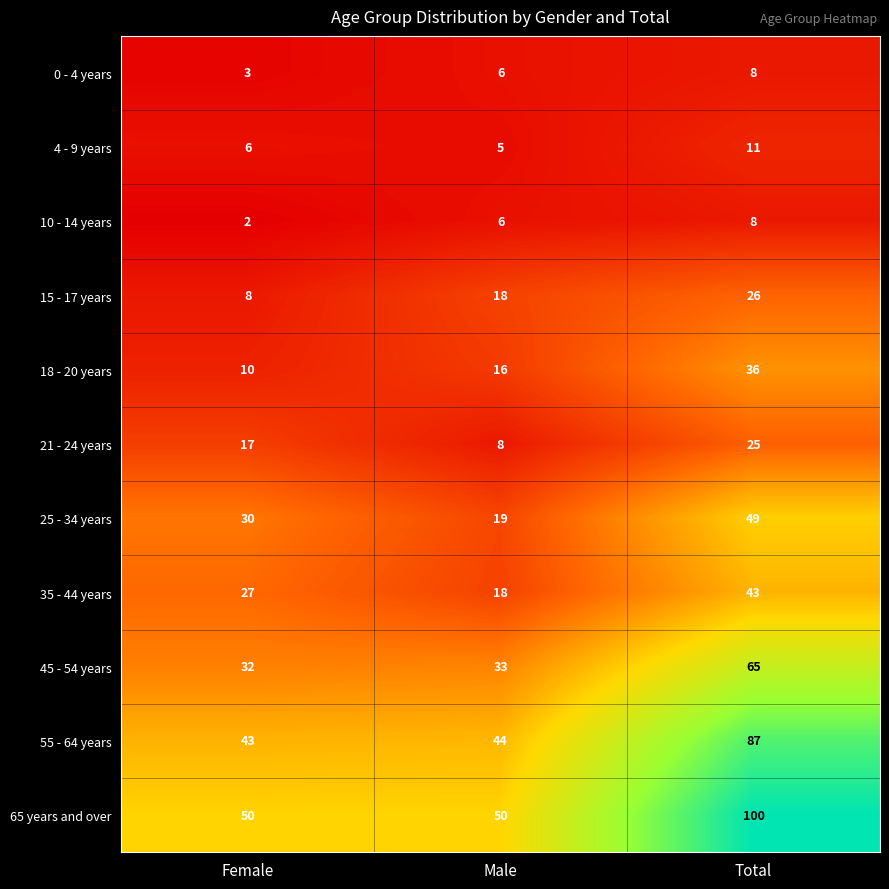

Count the 10 - 14 years values in the range 2 to 8.

3